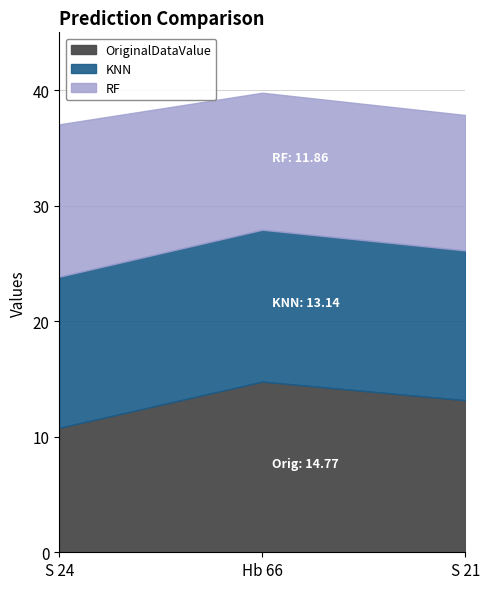

Is the value of RF at S 21 greater than the value of KNN at S 21?

No